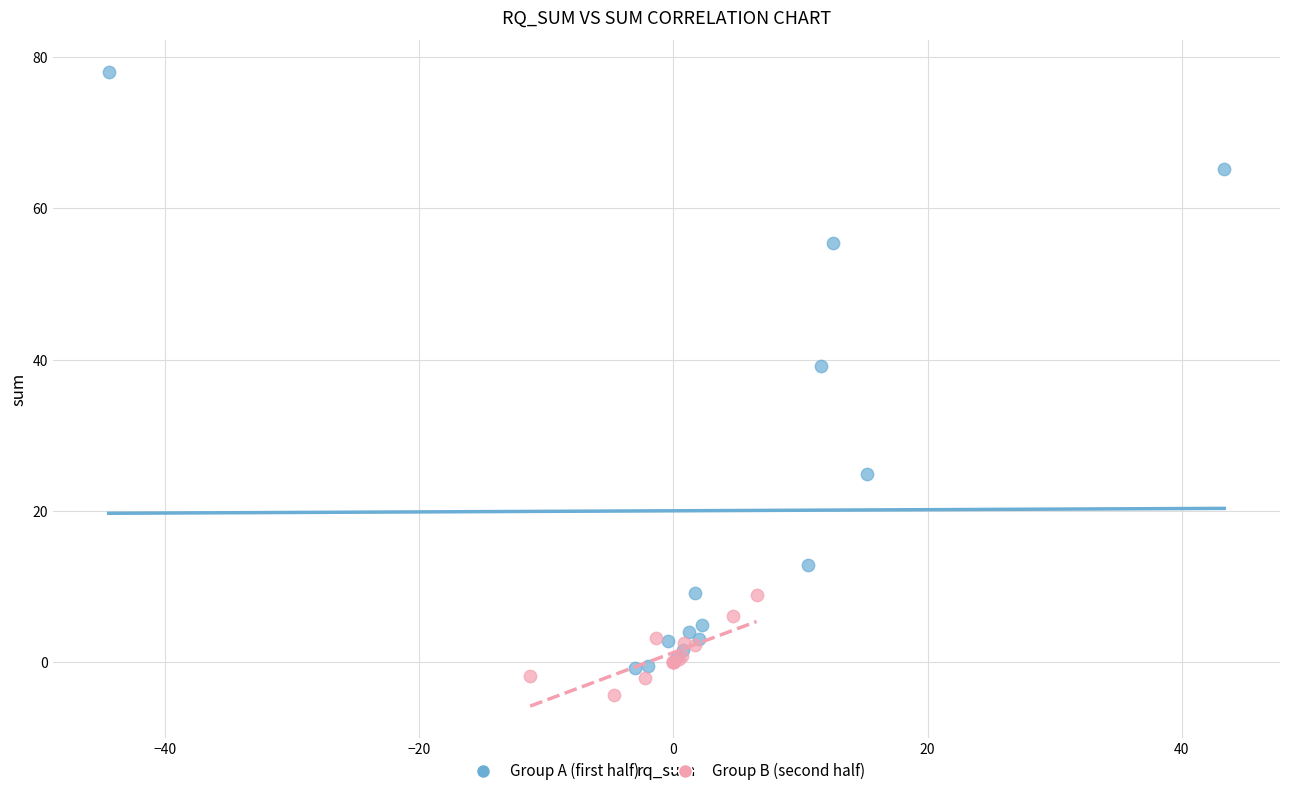

Which series has the largest Y range (max minus min)?

Group A (first half)